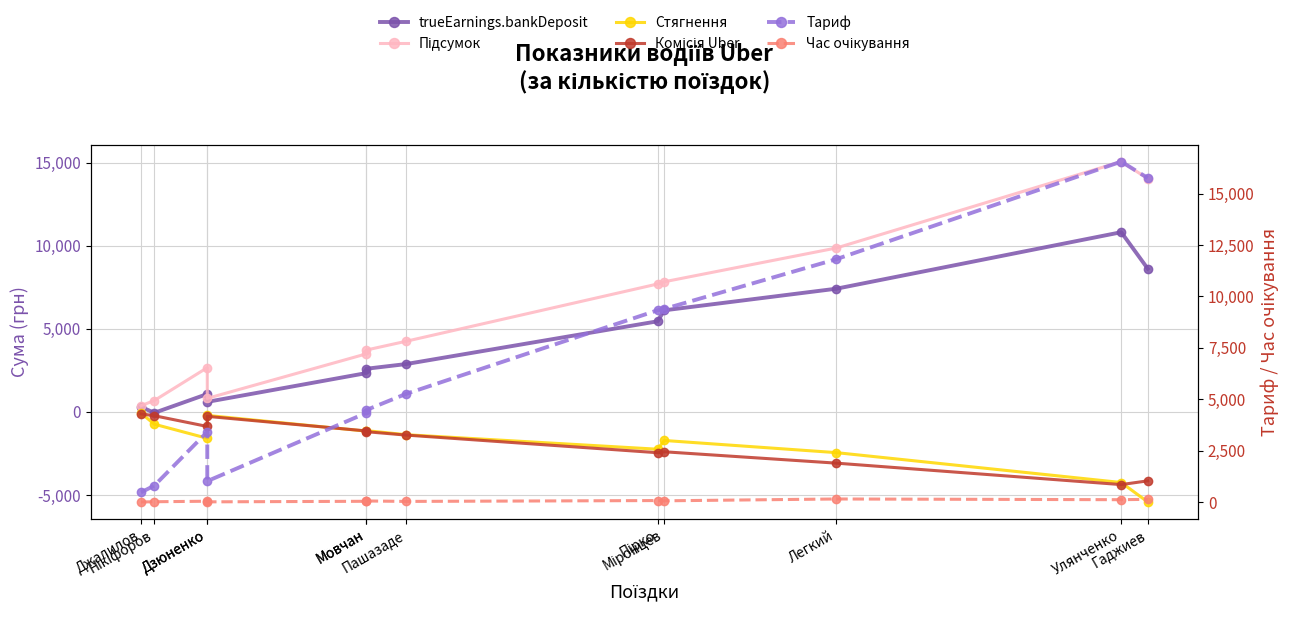

Reading left to right, extract all data points from this chart.

trueEarnings.bankDeposit: 301.5	-54.4	1077.1	605.0	2336.6	2598.4	2880.2	5456.7	6116.7	7418.8	10819.4	8624.0
Підсумок: 375.5	684.5	2666.0	815.2	3493.2	3724.2	4251.4	7702.2	7835.4	9870.5	15069.3	14046.0
Стягнення: -73.9	-738.9	-1588.8	-210.2	-1156.7	-1125.8	-1371.2	-2245.6	-1718.8	-2451.7	-4249.9	-5422.0
Комісія Uber: -118.5	-228.2	-875.3	-268.4	-1143.7	-1190.5	-1393.9	-2455.5	-2399.4	-3084.5	-4375.2	-4149.9
Тариф: 471.2	797.7	3414.3	1016.6	4333.0	4474.3	5260.2	9329.3	9395.4	11816.3	16560.2	15765.0
Час очікування: 2.7	14.4	39.2	9.1	36.5	52.0	30.1	71.9	59.4	148.7	113.8	131.8